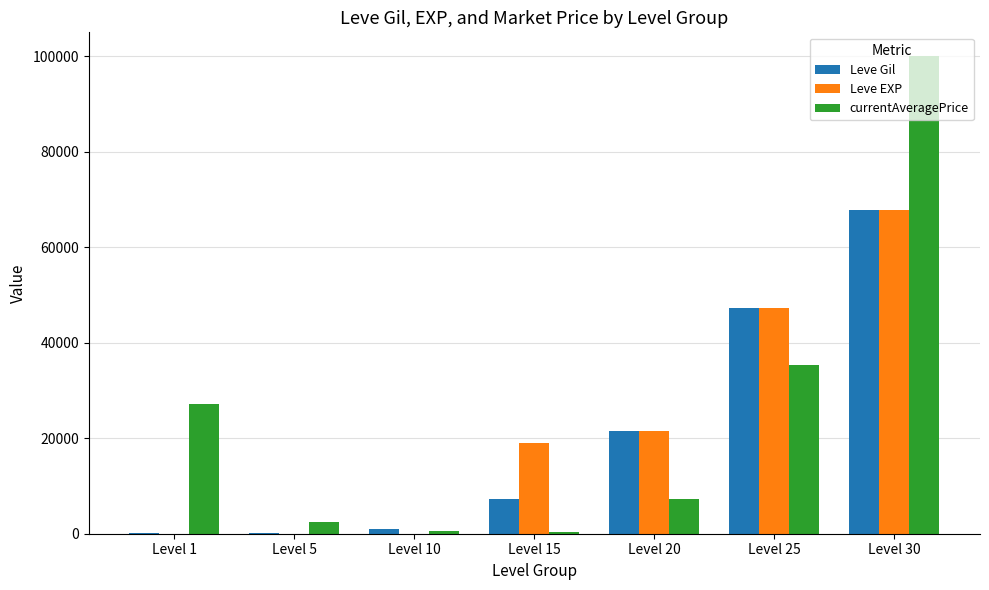

Does the chart contain stacked bars?

No